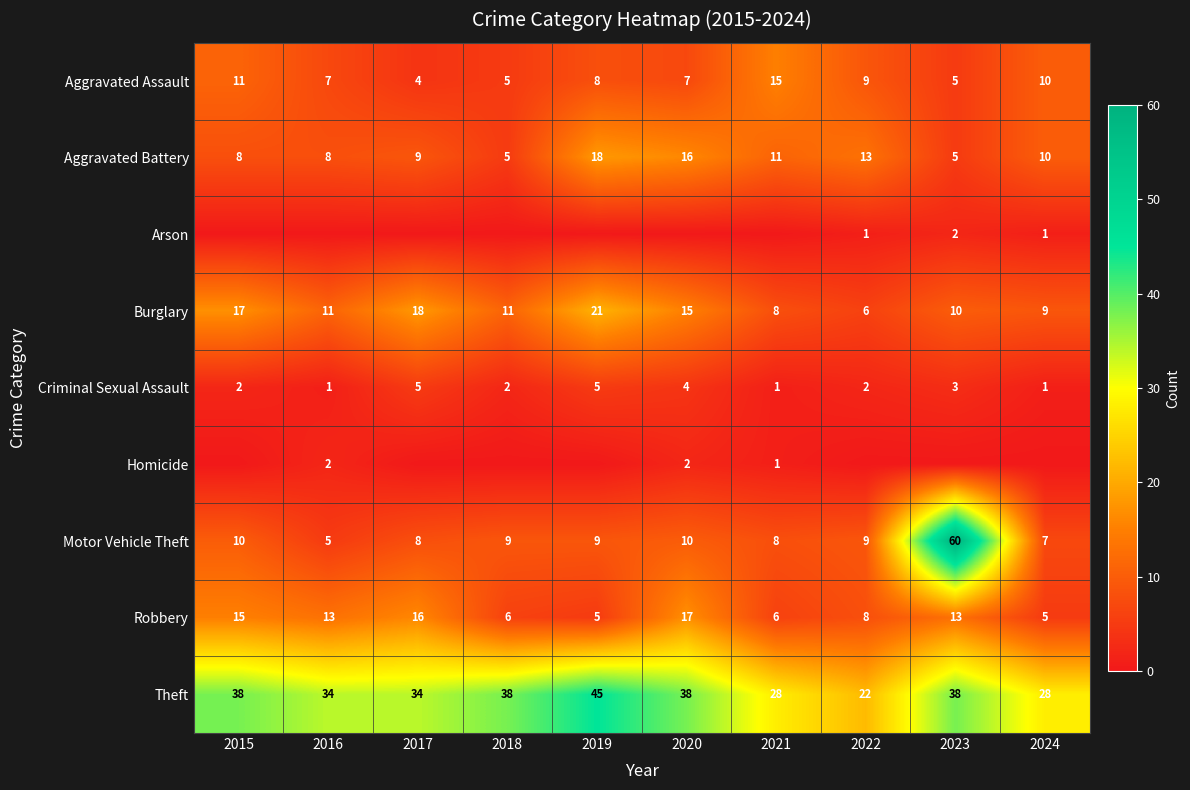

What value does the Theft series have at 2023, to the nearest 10?

40